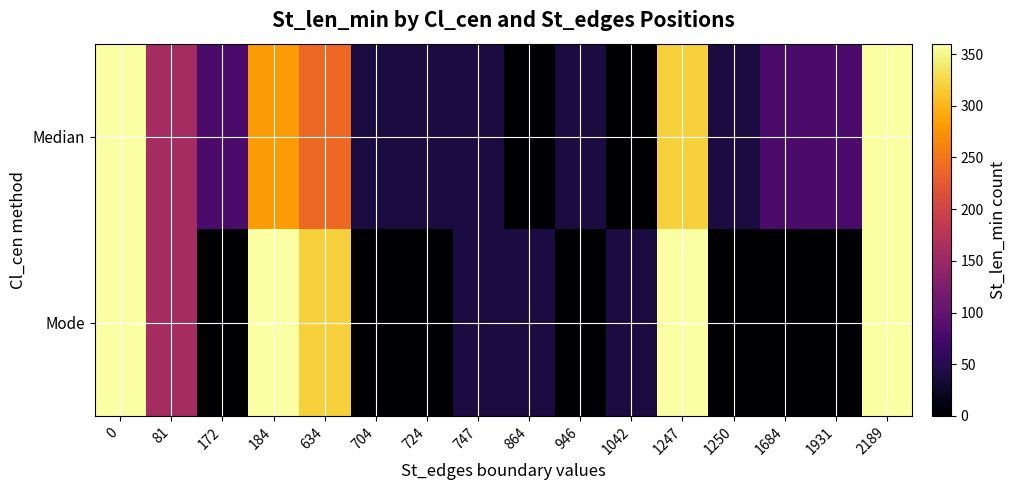

Reading left to right, what are all the values shown in this chart?

Median: 0=360	81=160	172=80	184=280	634=240	704=40	724=40	747=40	864=0	946=40	1042=0	1247=320	1250=40	1684=80	1931=80	2189=360
Mode: 0=360	81=160	172=0	184=360	634=320	704=0	724=0	747=40	864=40	946=0	1042=40	1247=360	1250=0	1684=0	1931=0	2189=360